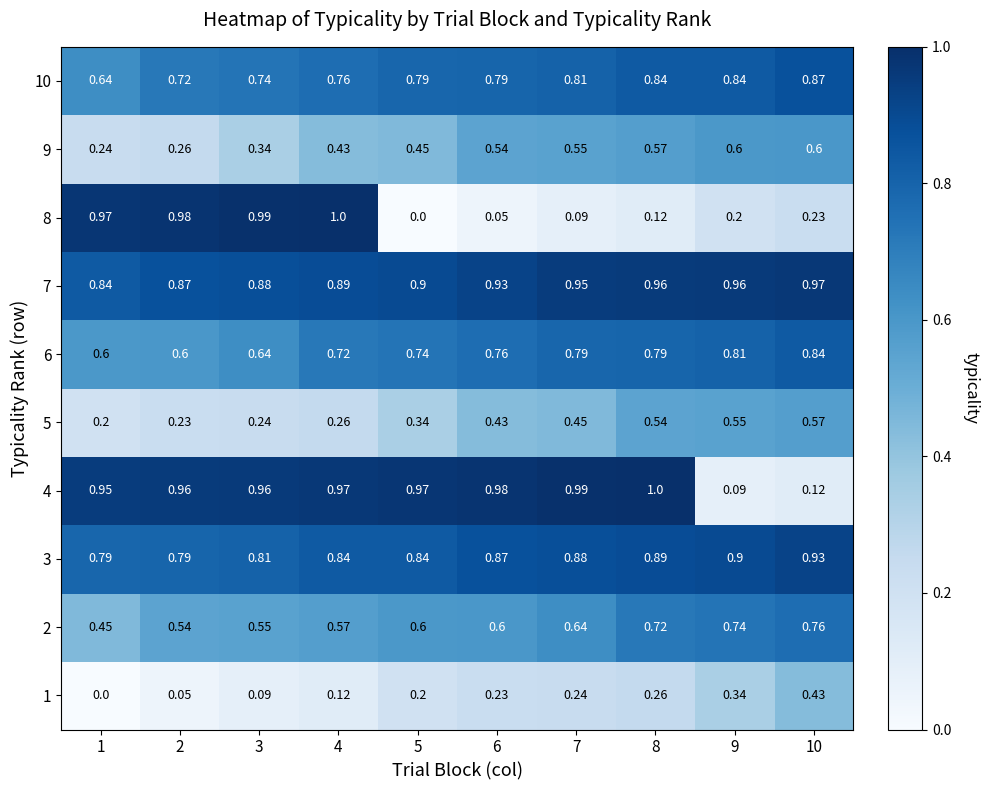

Which series has the largest range (max minus min)?

8